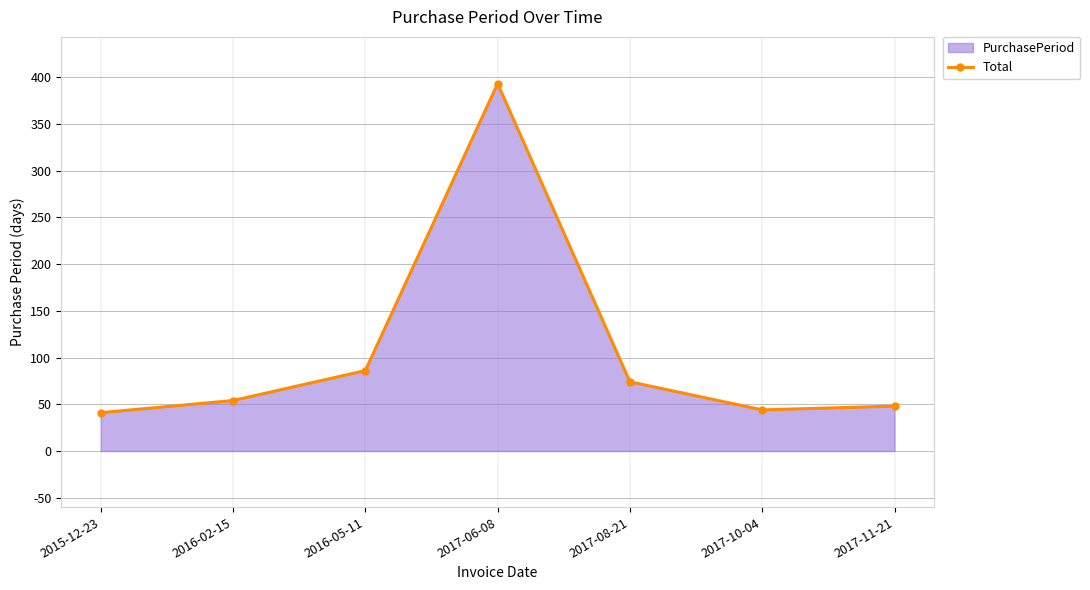

How many interior local valleys (lower than both neighbors) does the data have?

1